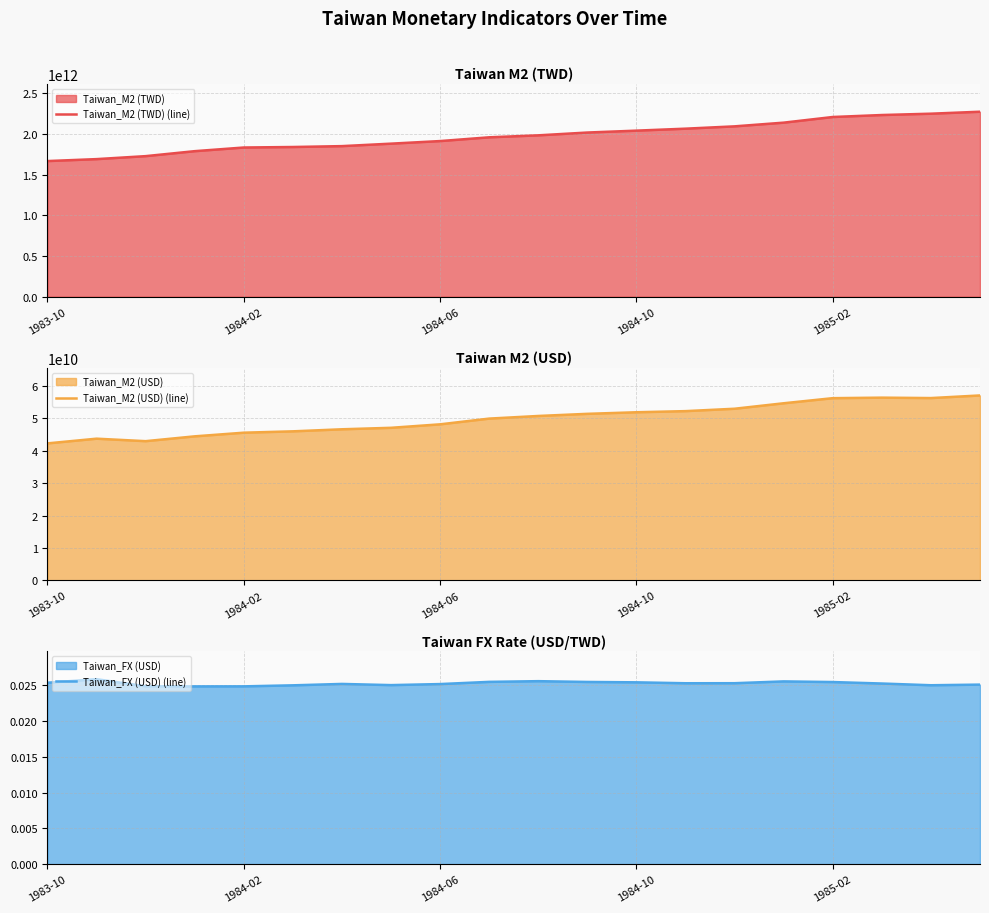

True or false: Taiwan_M2 (USD) (line) and Taiwan_FX (USD) (line) cross at least once.

False